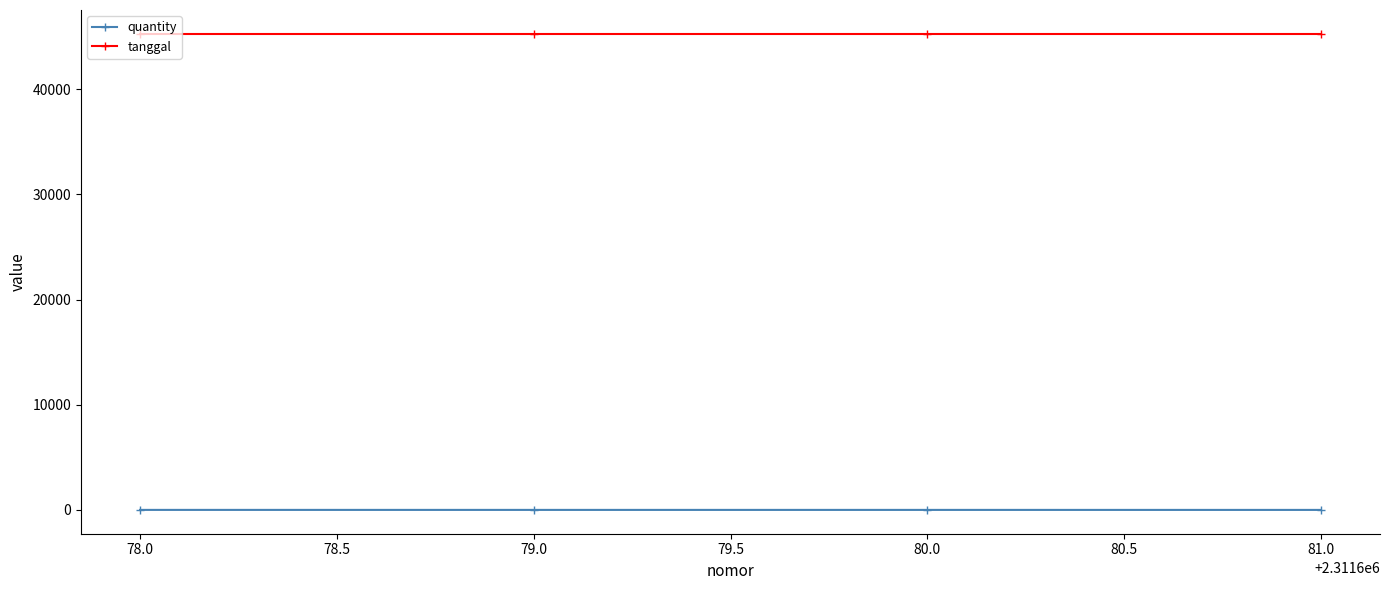

What is the total value across all series at 79.0?

45263